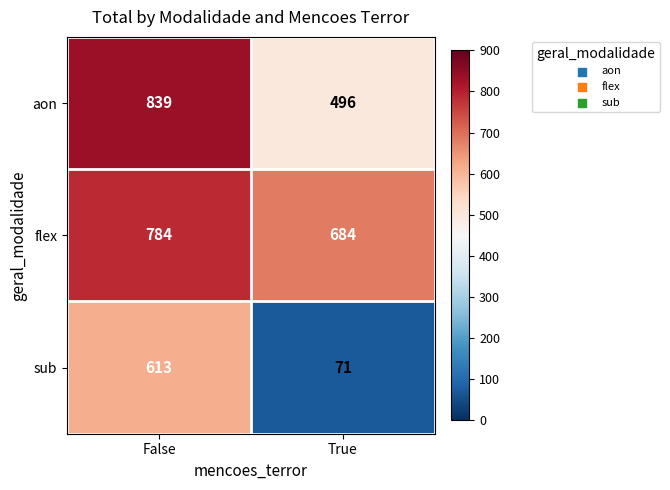

Reading left to right, transcribe all the data shown in this chart.

aon: 839	496
flex: 784	684
sub: 613	71